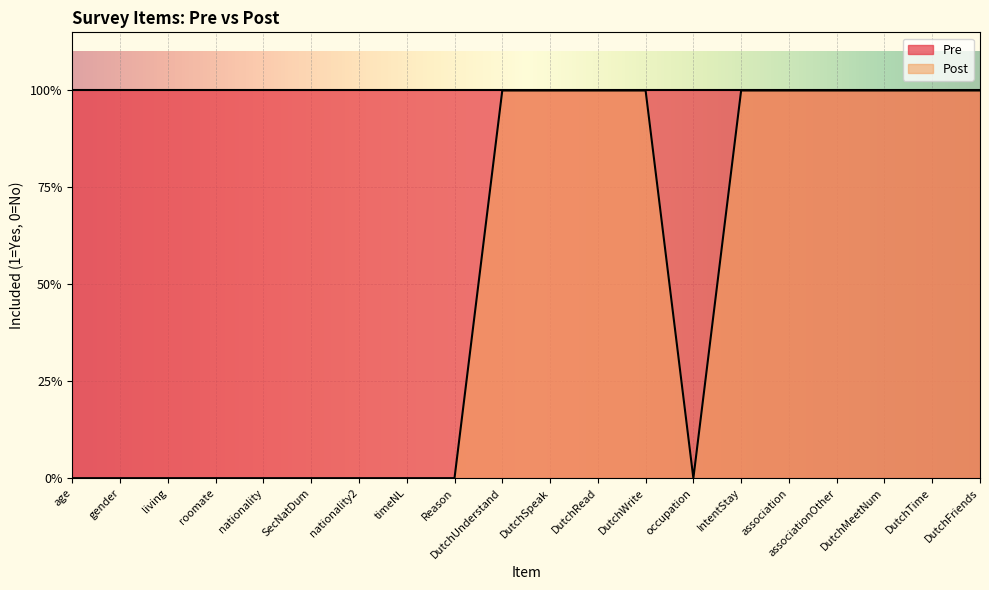

The value at gender is 0. True or false?

True